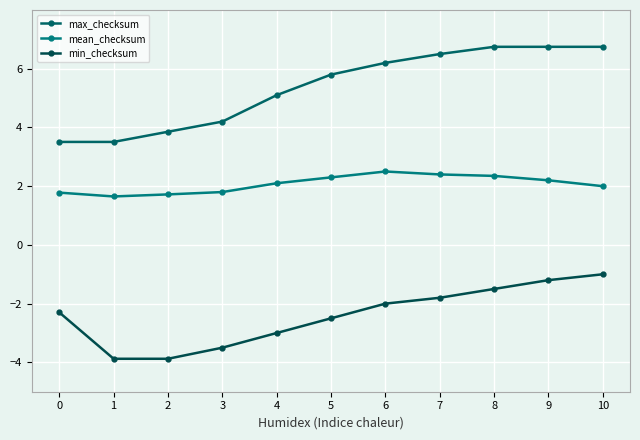

List the series in order of their overall mean, lowest first.

min_checksum, mean_checksum, max_checksum